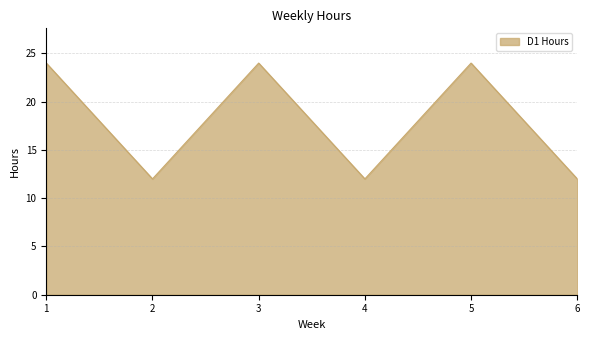

Does the chart display data point markers on the line(s)?

No